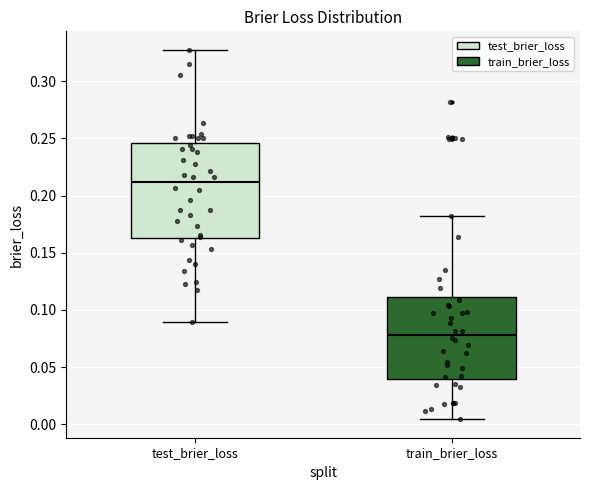

Where does the median line of the box for train_brier_loss sit on the y-axis? The values are not printed on the chart, so give them approximately, as read against the axis.

0.080